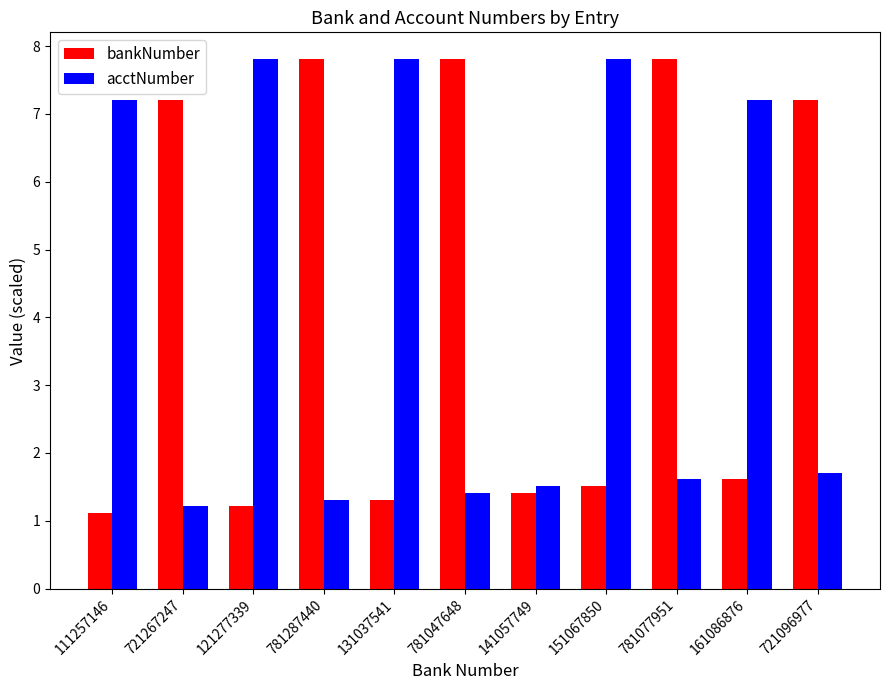

What is the difference between the maximum and minimum values in the acctNumber series?

6.6